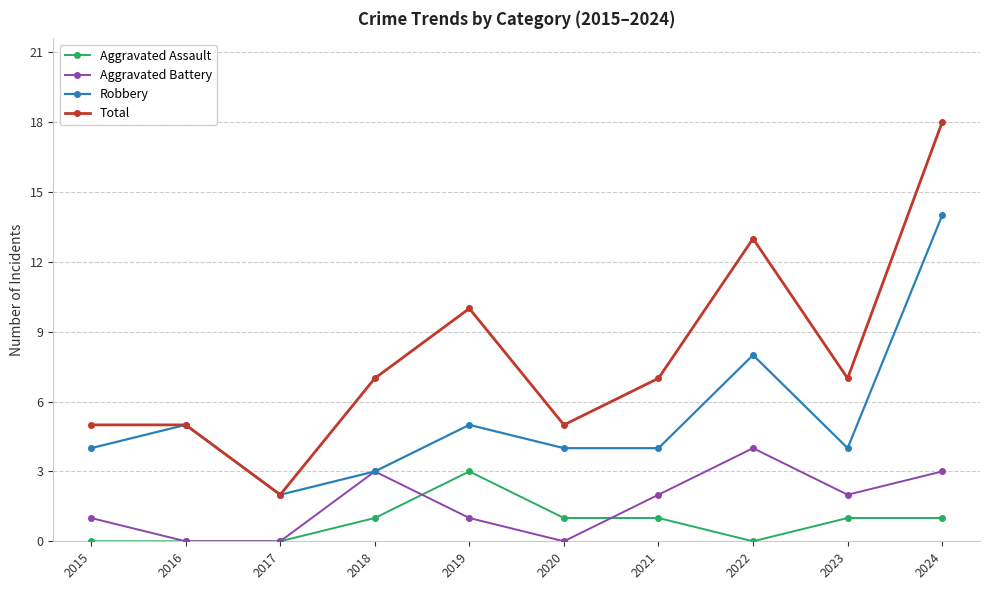

List the series in order of their peak value, highest first.

Total, Robbery, Aggravated Battery, Aggravated Assault